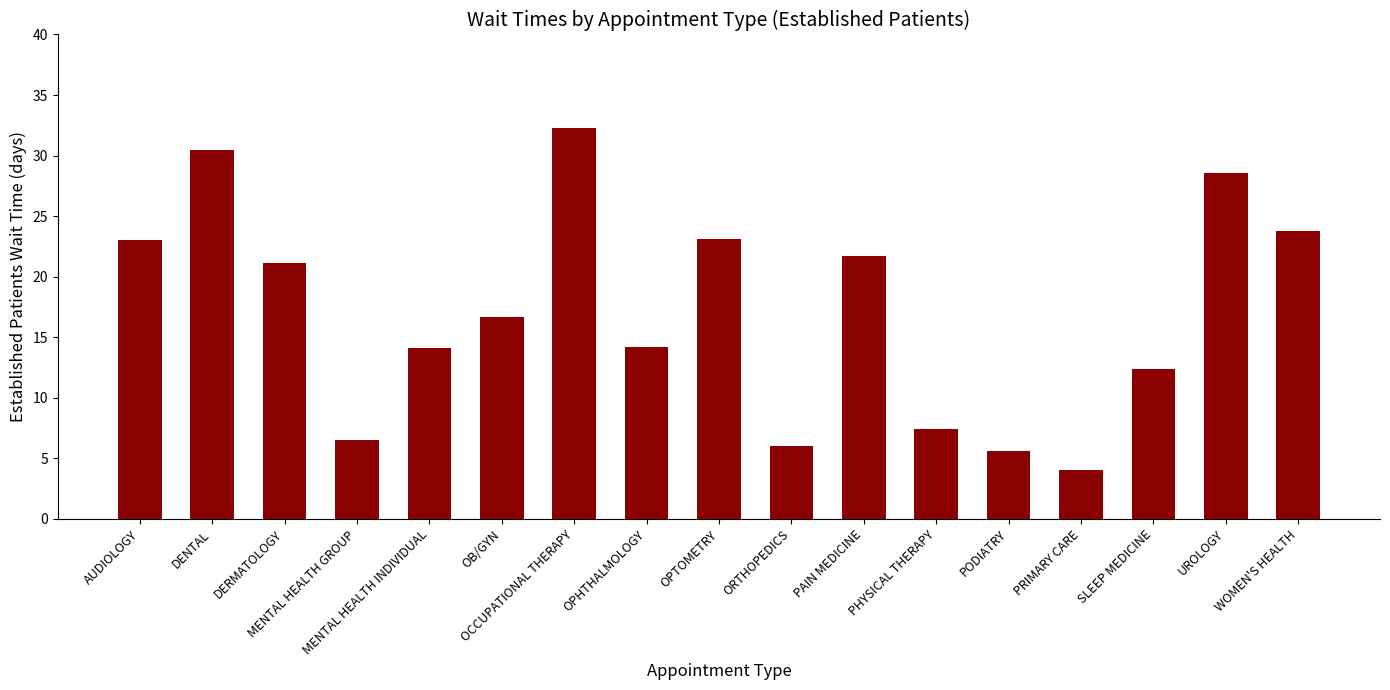

What is the value of the 17th bar from the left?

23.8